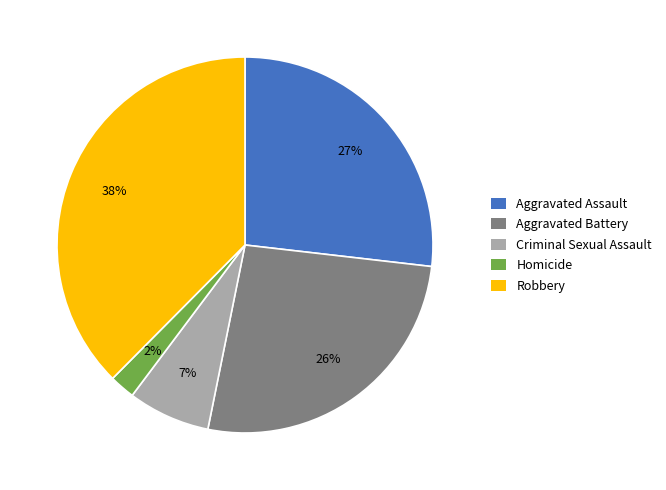

What is the smallest slice in the pie chart?

Homicide